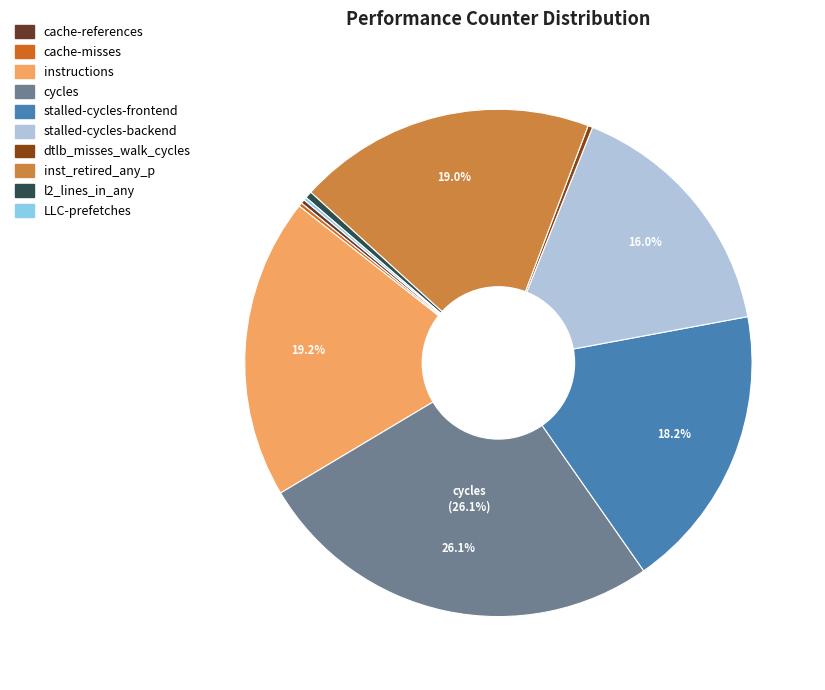

Which slice is the largest?

cycles